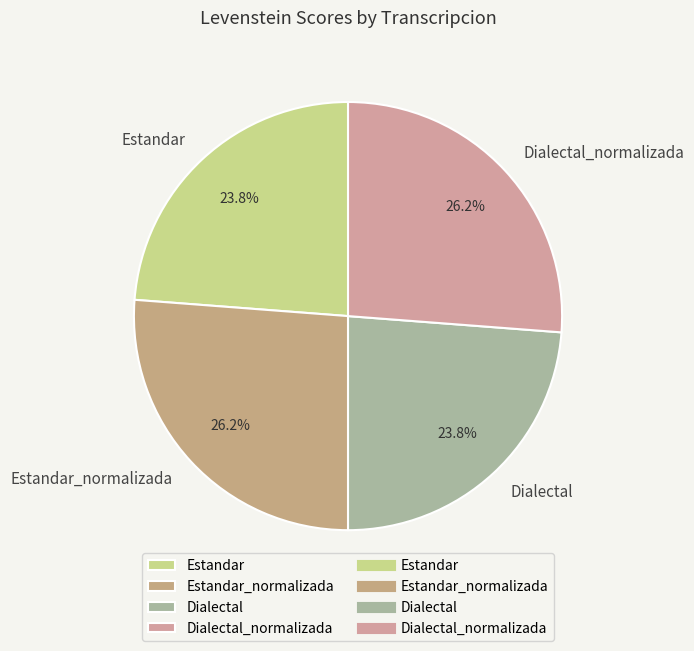

Is it true that Dialectal is 24% of the pie?

True